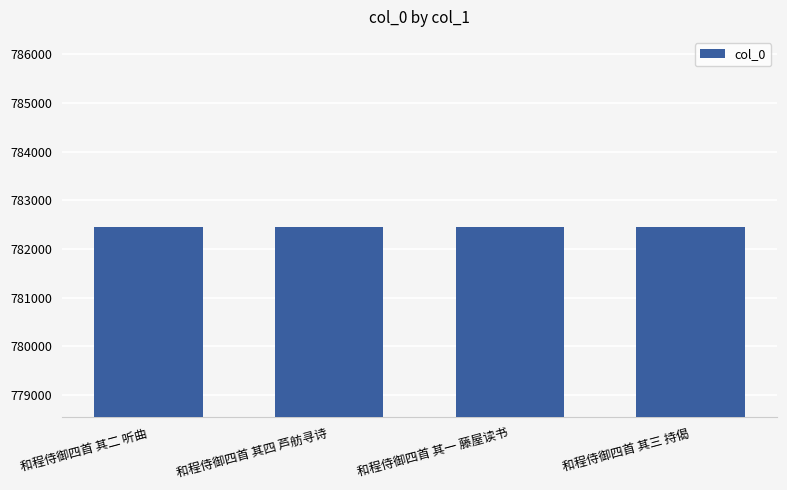

What is the maximum value shown in the chart?

782448